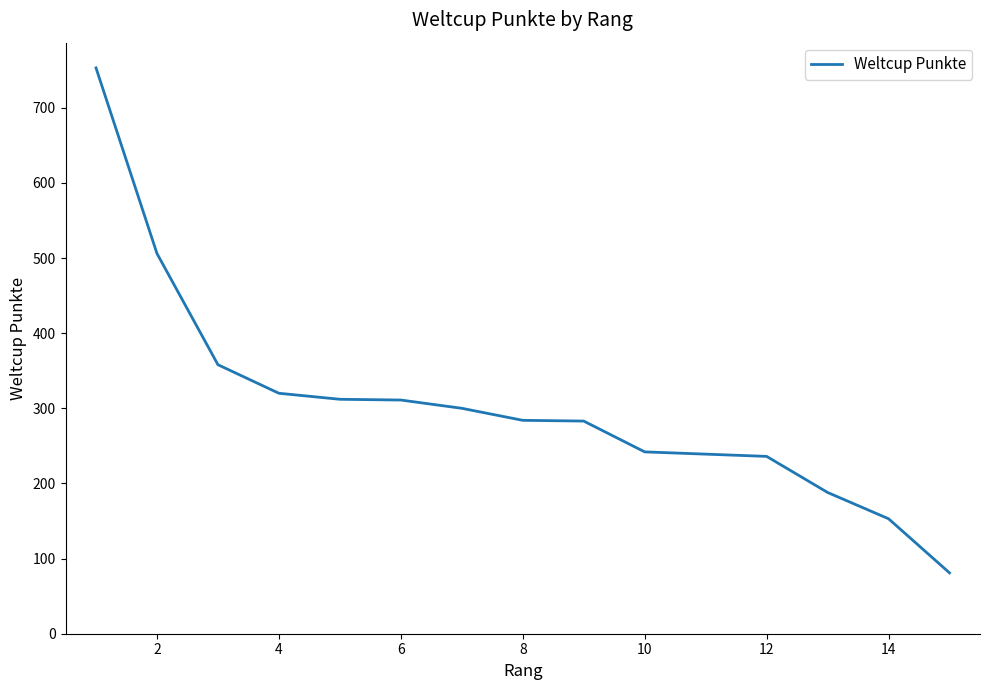

What is the greatest value displayed?

753